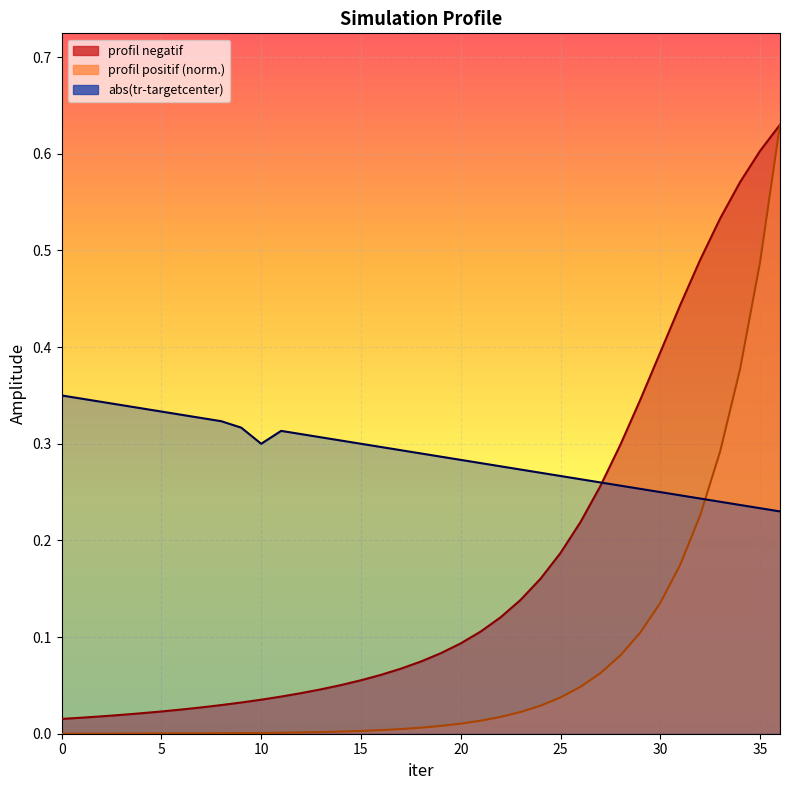

What is the value of the abs(tr-targetcenter) point at the 25th from the left?

0.3